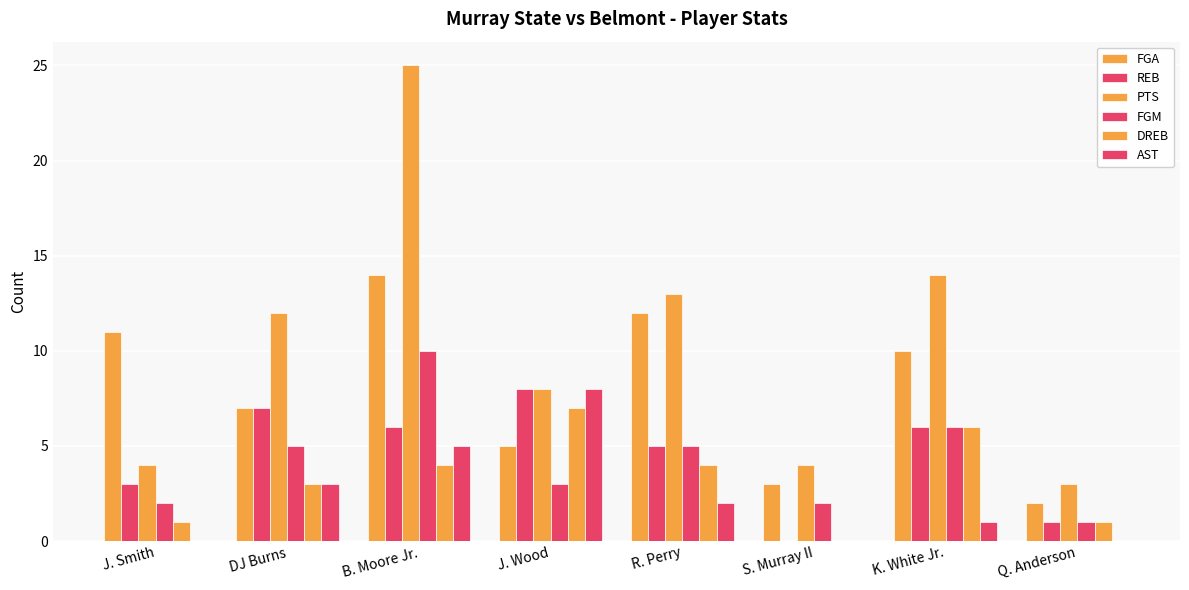

Which series has the largest range (max minus min)?

PTS